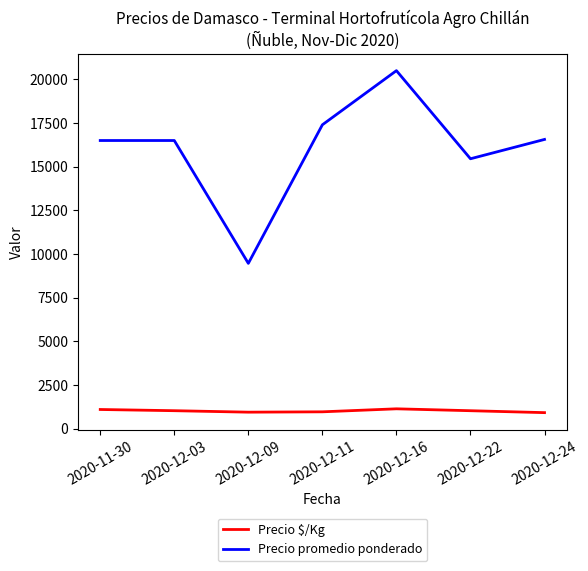

List the series in order of their peak value, highest first.

Precio promedio ponderado, Precio $/Kg